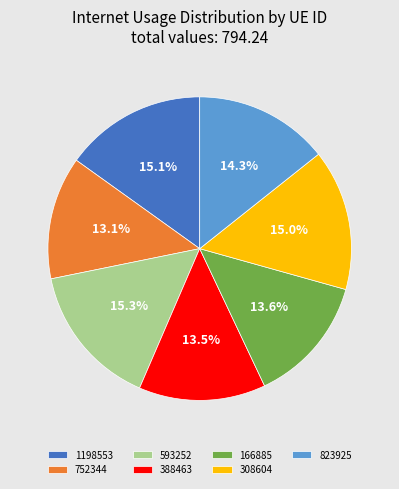

What percentage is the 823925 slice, to the nearest percent?

14%